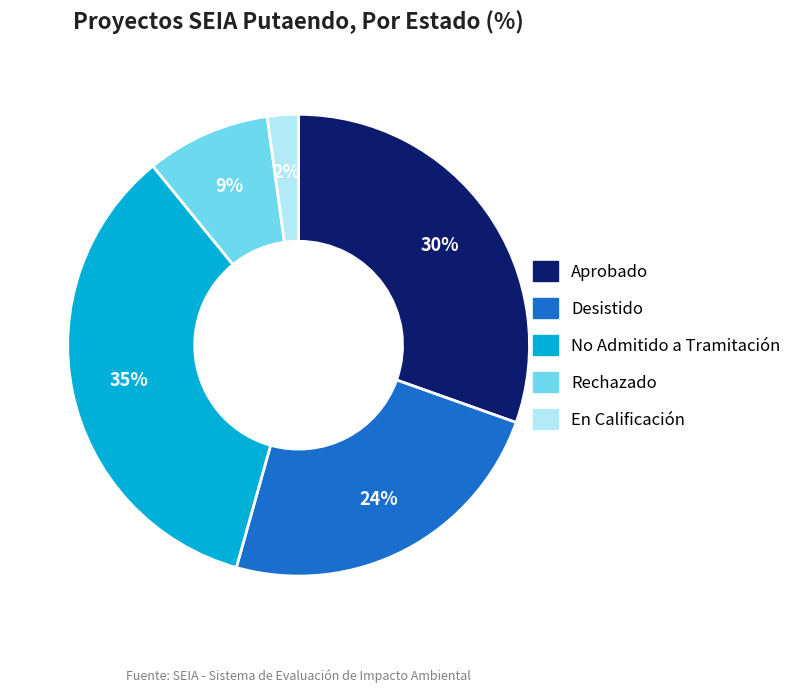

Which has a higher value, Desistido or En Calificación?

Desistido